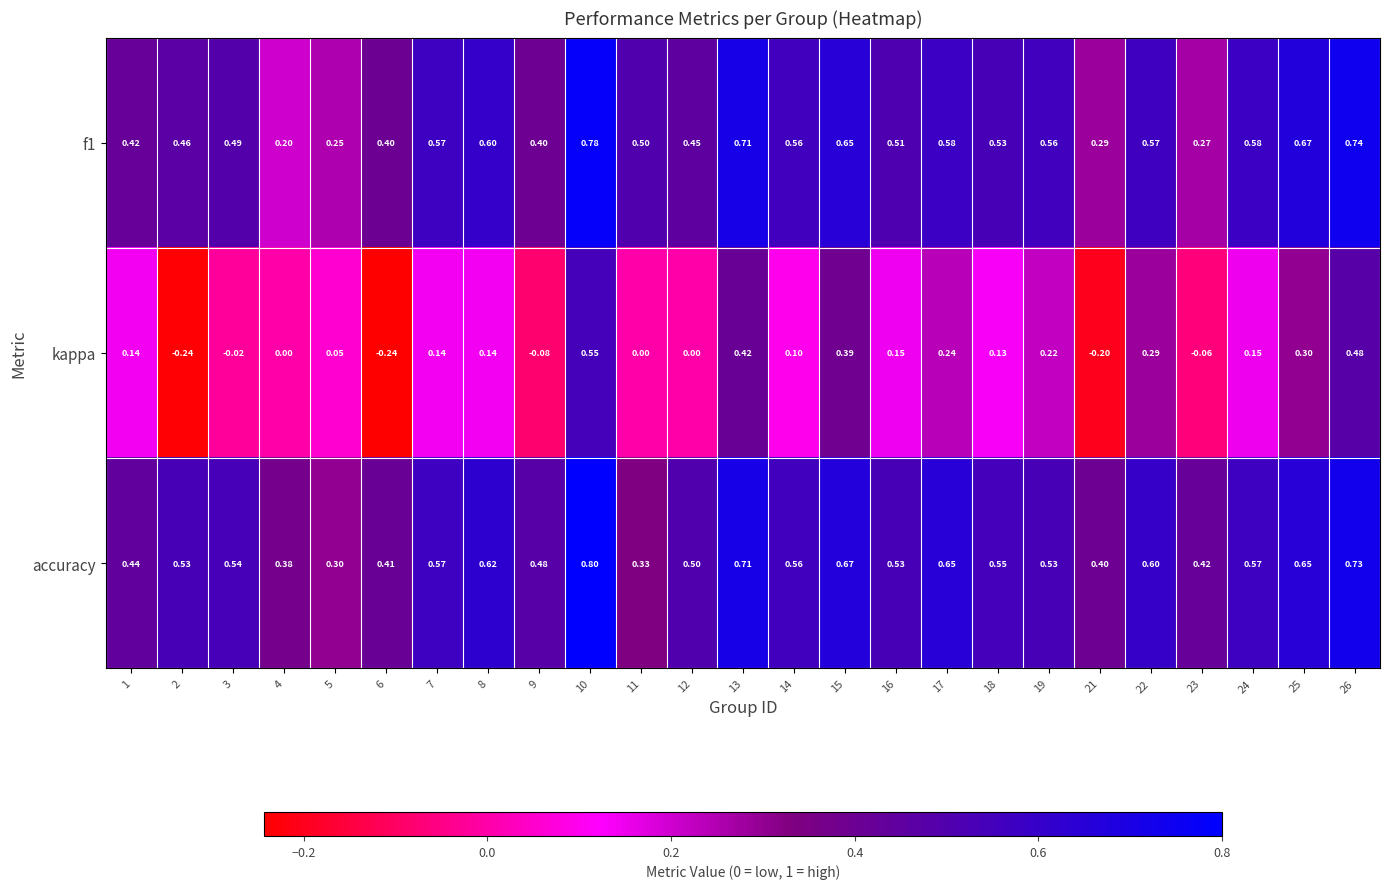

Is the value of kappa at 26 greater than the value of accuracy at 2?

No